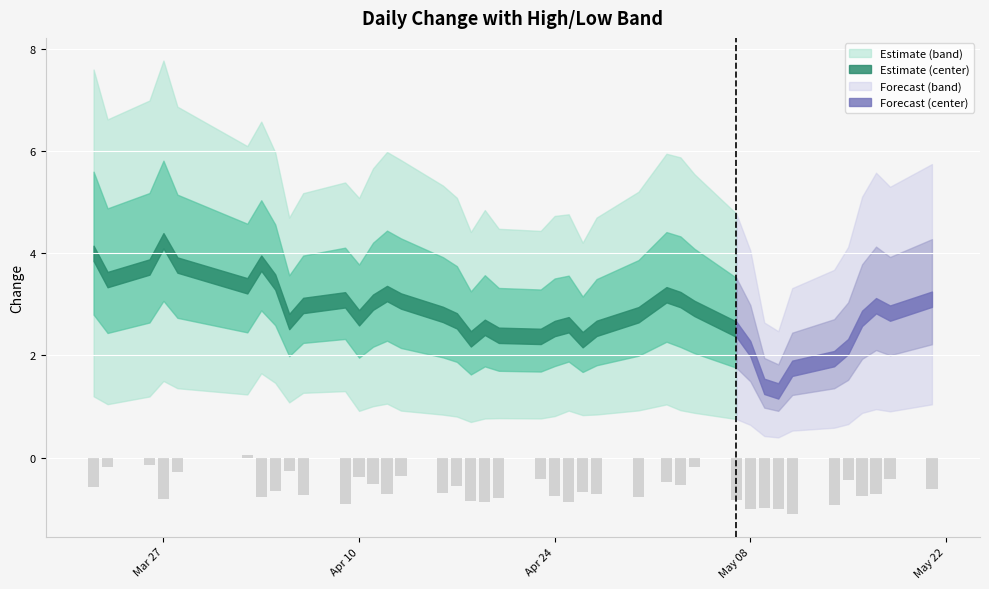

What is the difference between the maximum and minimum values?

1.2